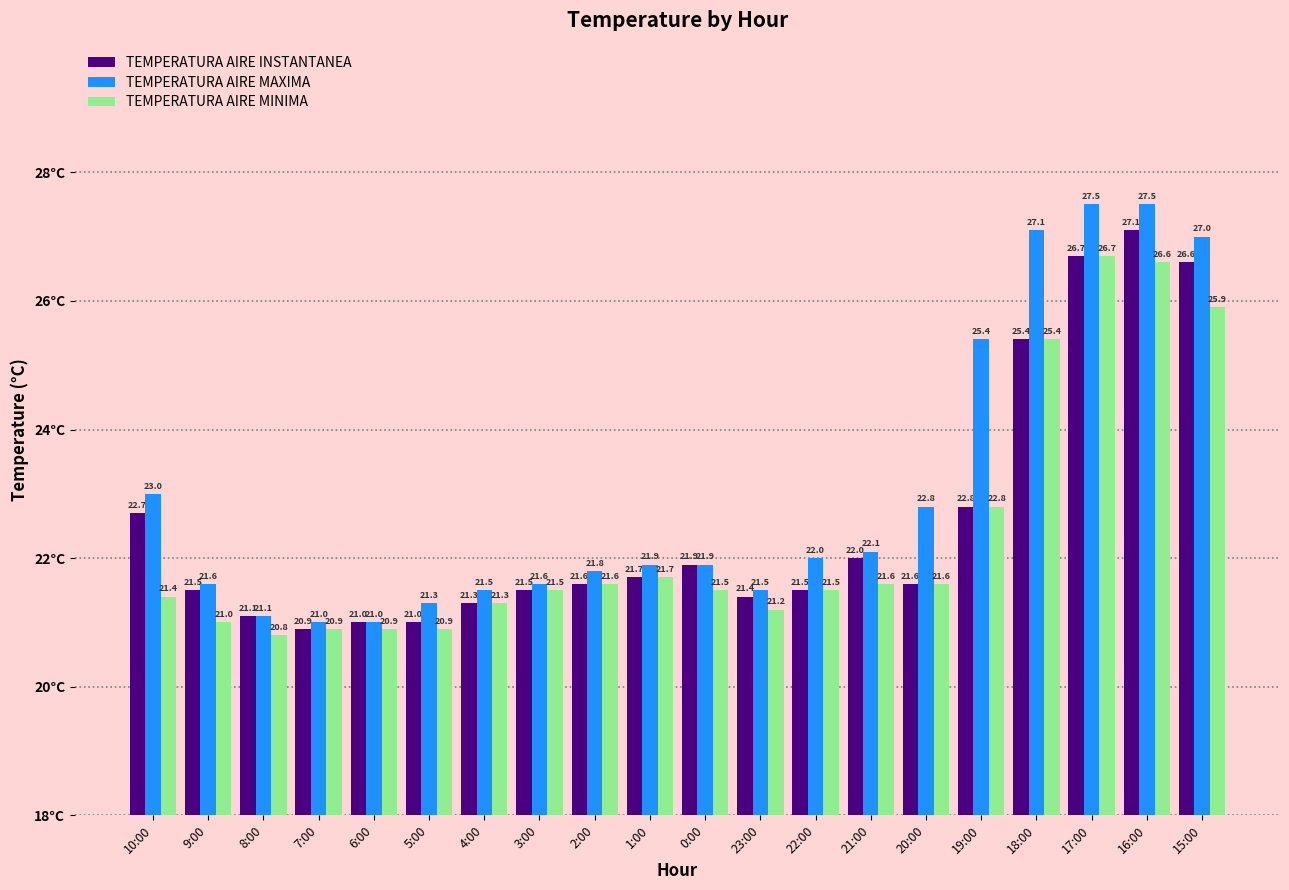

Which series has the widest spread of values?

TEMPERATURA AIRE MAXIMA